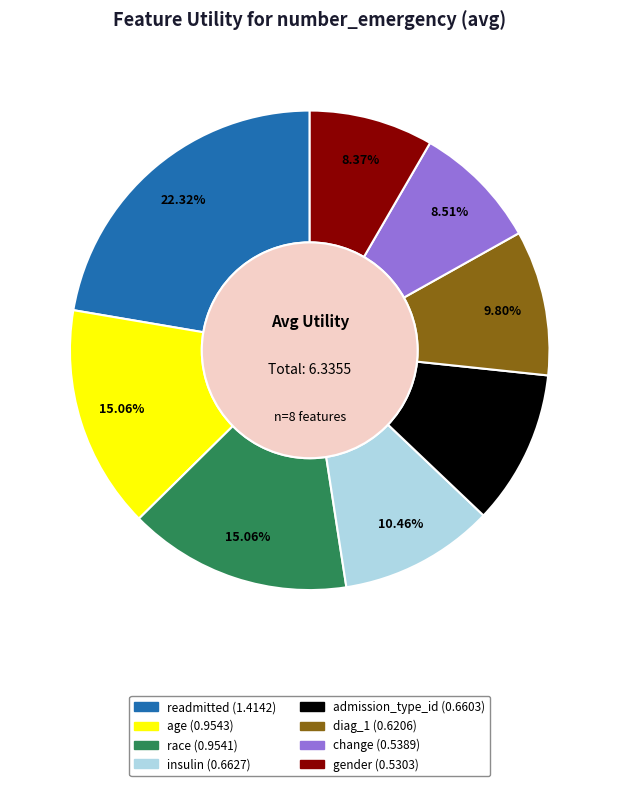

How many segments does this pie chart have?

8